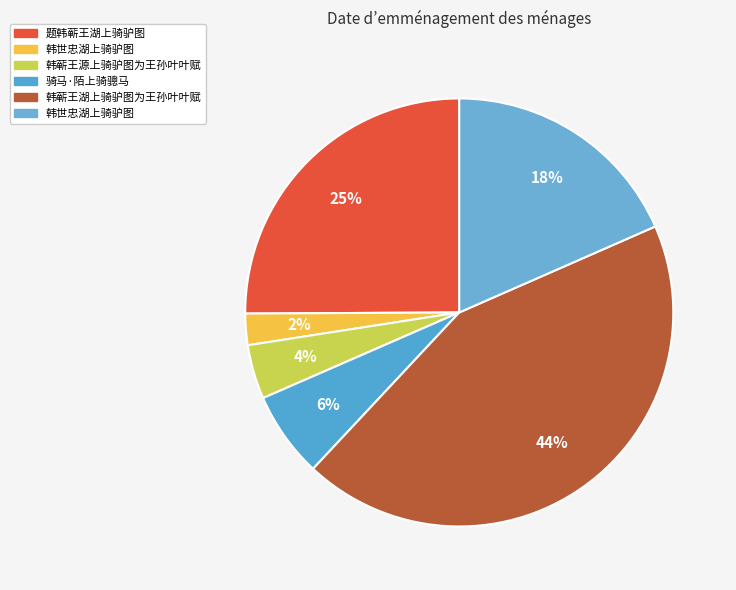

Count the number of slices in the pie.

6